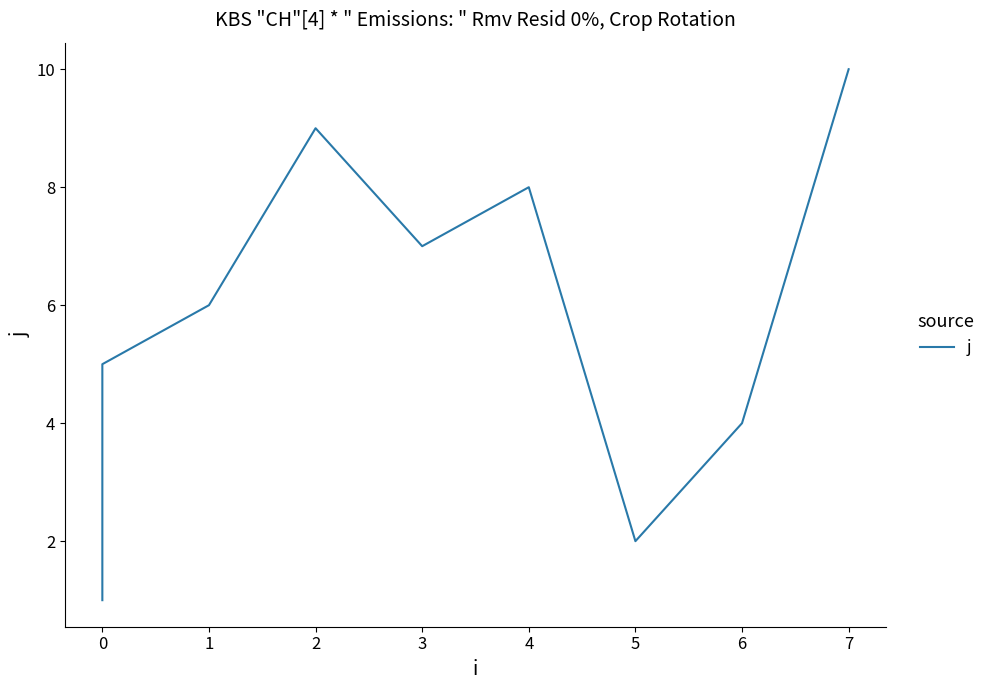

How many points are lower than both their immediate neighbors (excluding endpoints)?

2